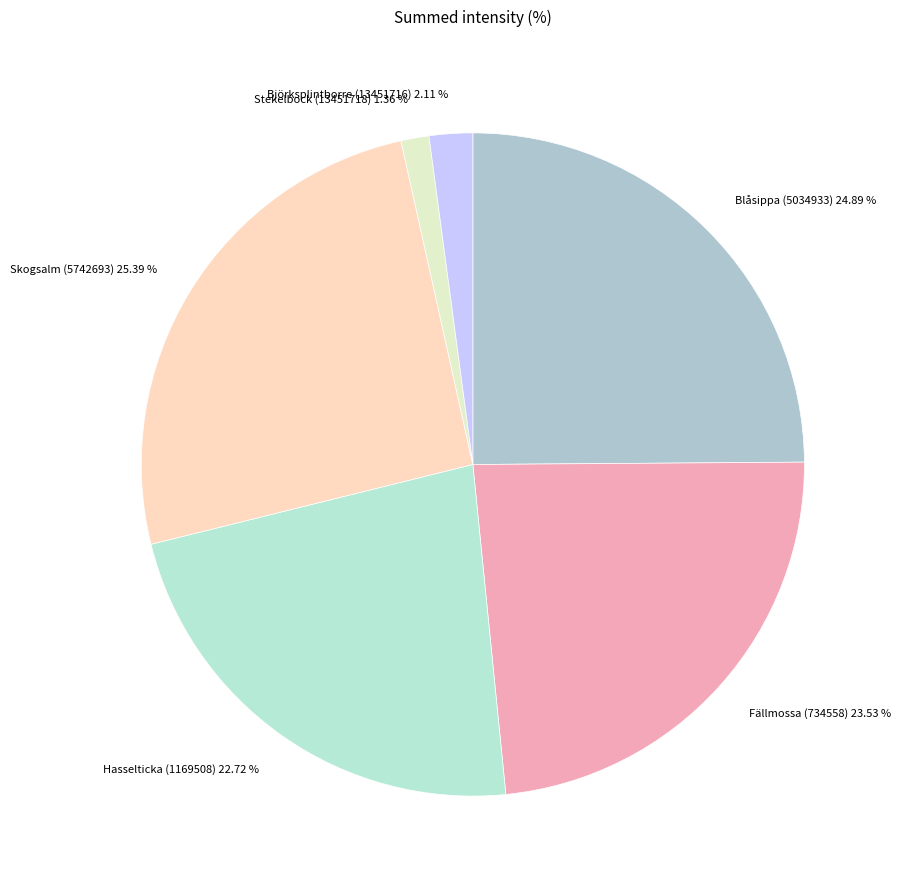

What is the smallest slice in the pie chart?

Stekelbock (13451718)